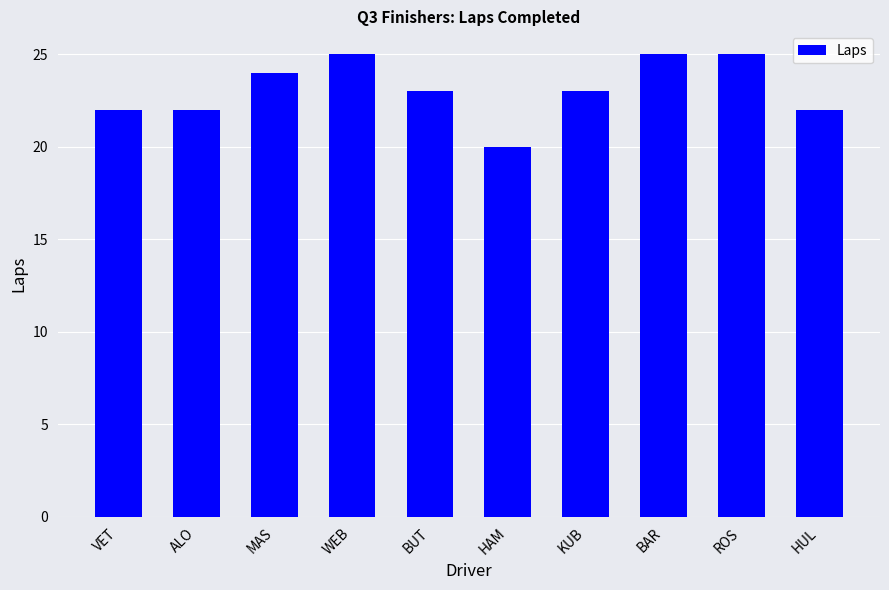

How many values are between 22 and 25?

9